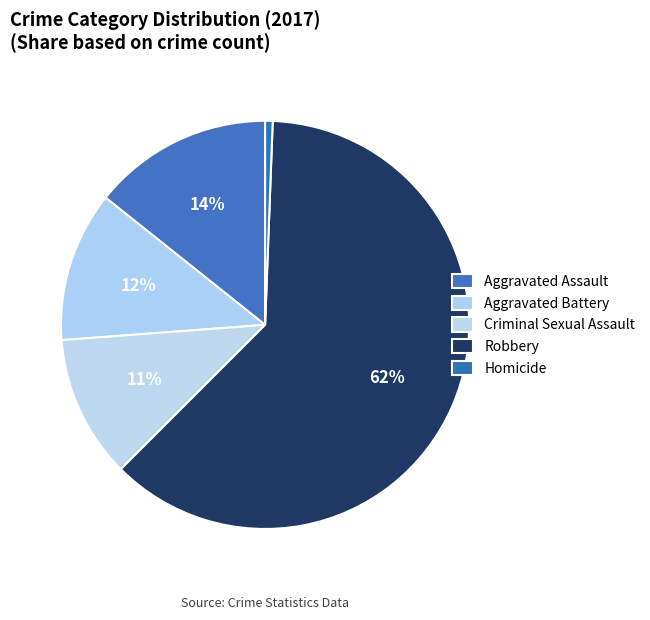

How many slices are in this pie chart?

5